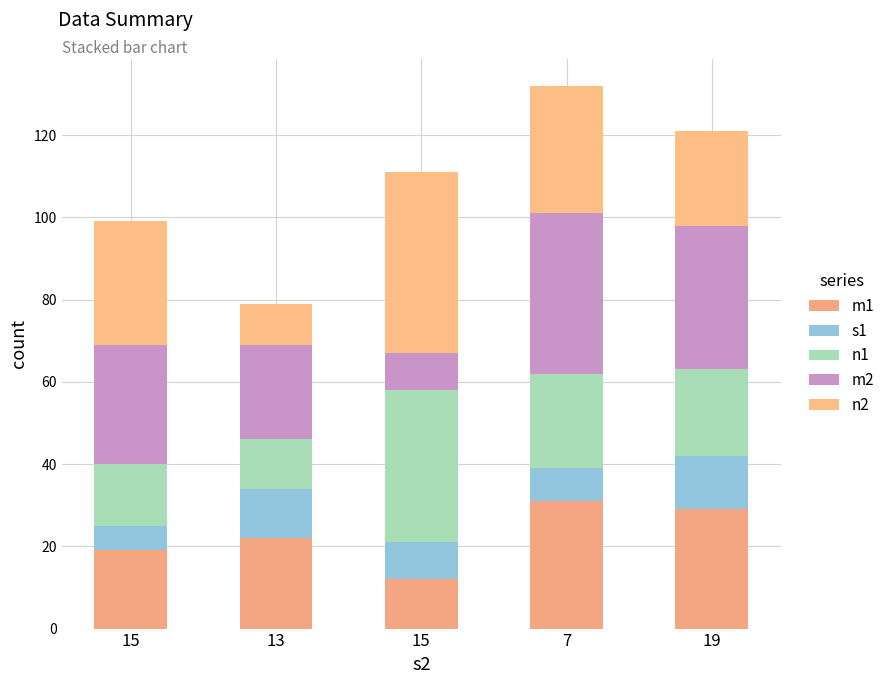

Count the number of categories in the chart.

5